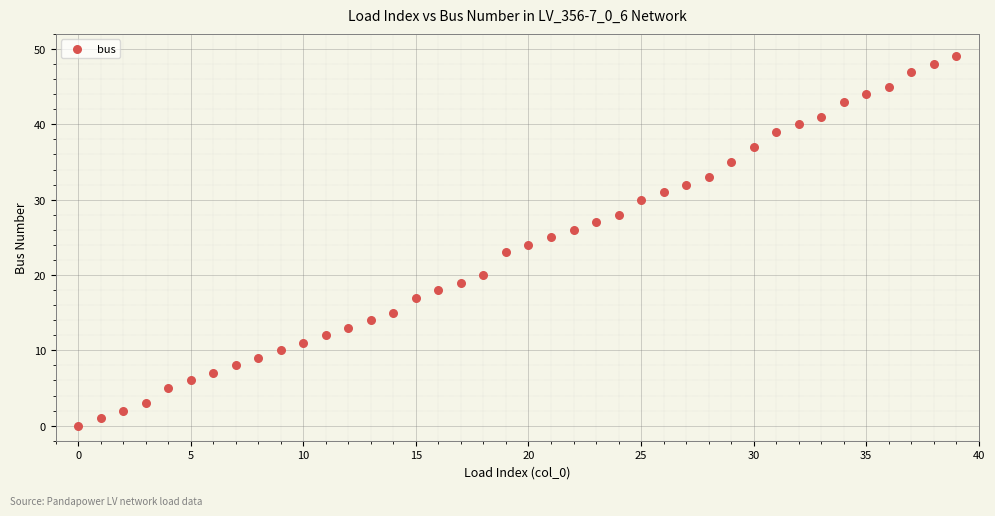

What is the range of Y values (max minus min)?

49